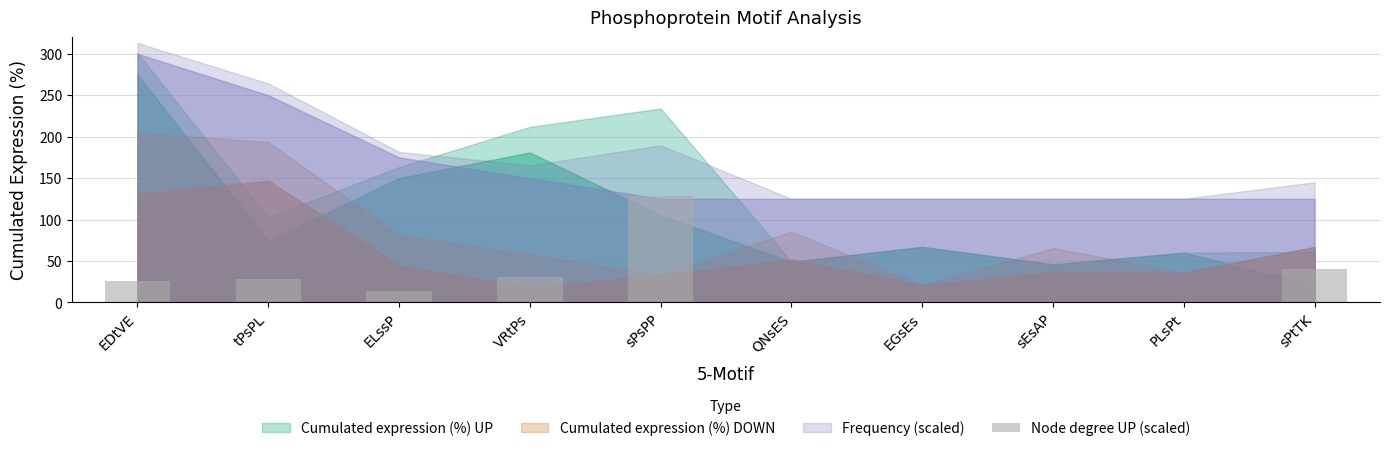

What is the maximum value shown in the chart?

129.0